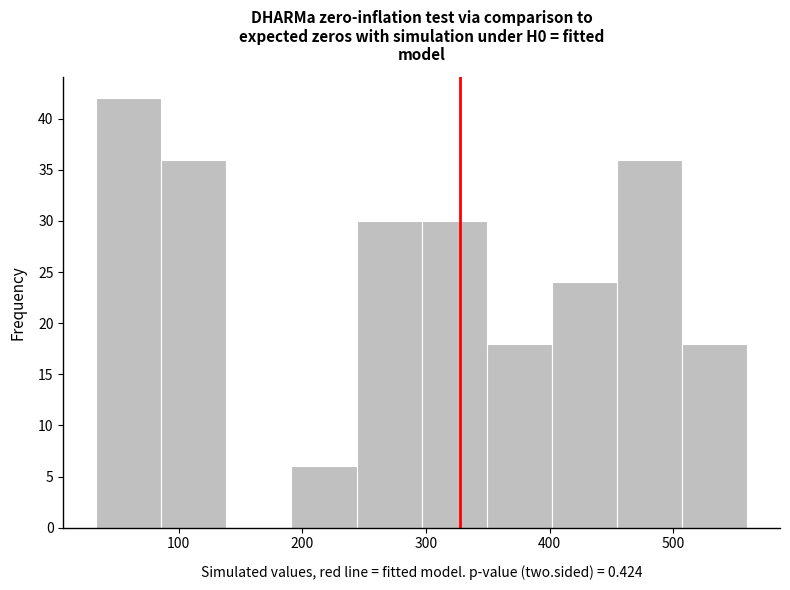

Reading left to right, transcribe this chart: for each bar, give the range it covers on the x-axis and its height. Neither the bar edges nor the heights are printed on the chart, so give them approximately, as read against the axes.

30 to 90: 42
90 to 140: 36
140 to 190: 0
190 to 240: 6
240 to 300: 30
300 to 350: 30
350 to 400: 18
400 to 450: 24
450 to 510: 36
510 to 560: 18